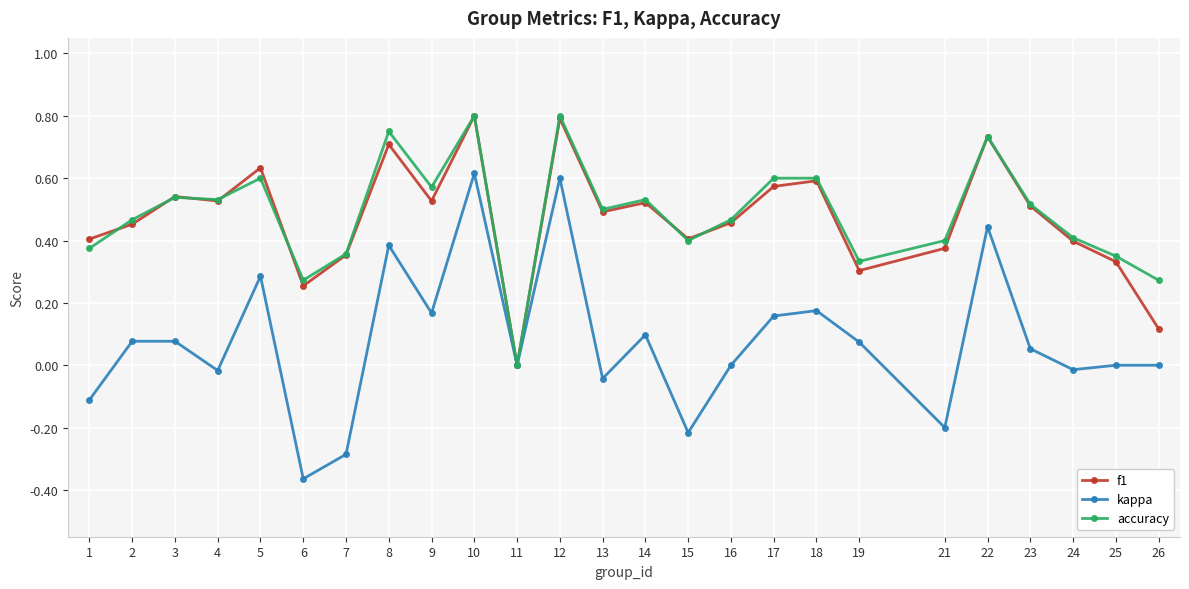

At which label does kappa reach its minimum?

6